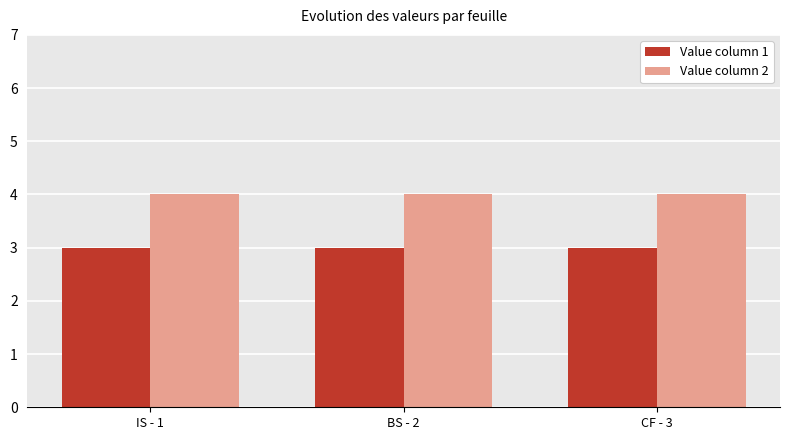

Rank the series by their average value, from highest to lowest.

Value column 2, Value column 1